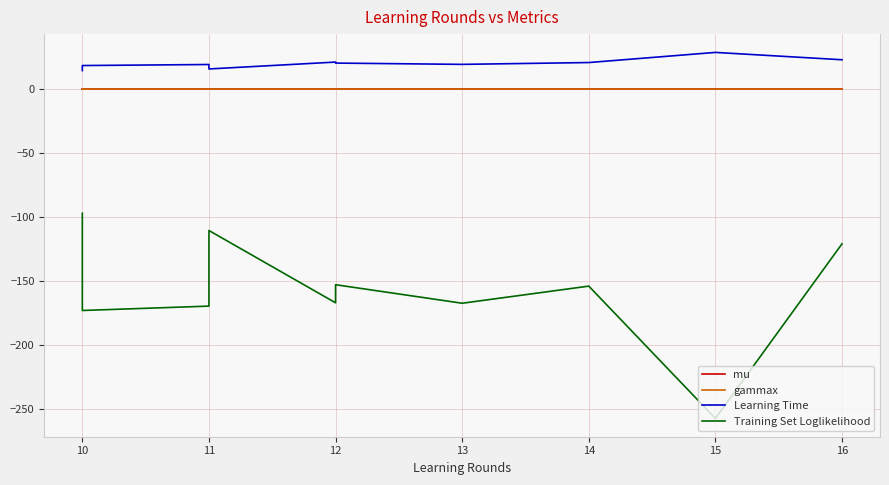

How many interior local peaks does the Learning Time series have?

3